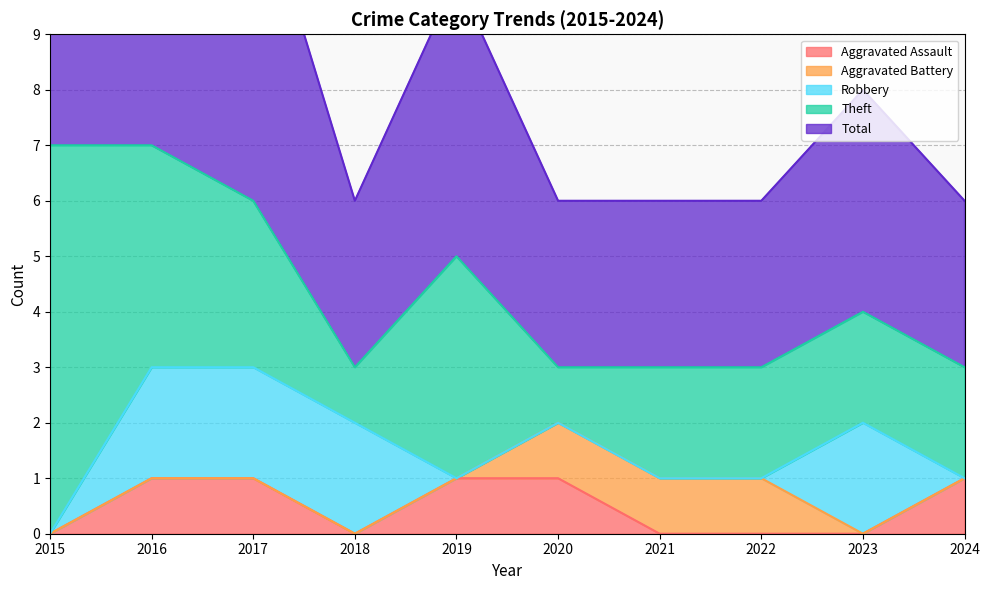

How many distinct data groups are displayed?

5